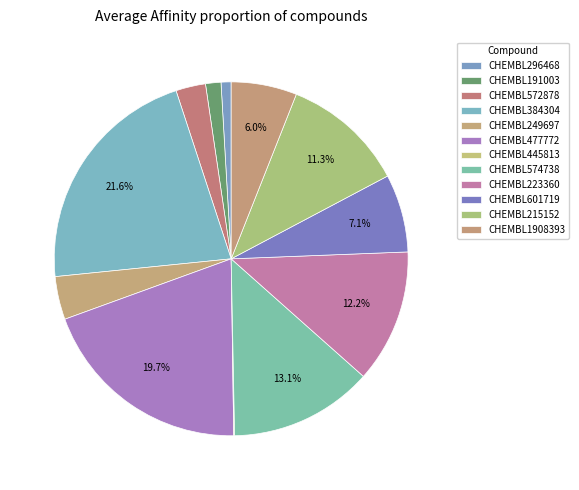

Which has a higher value, CHEMBL191003 or CHEMBL223360?

CHEMBL223360